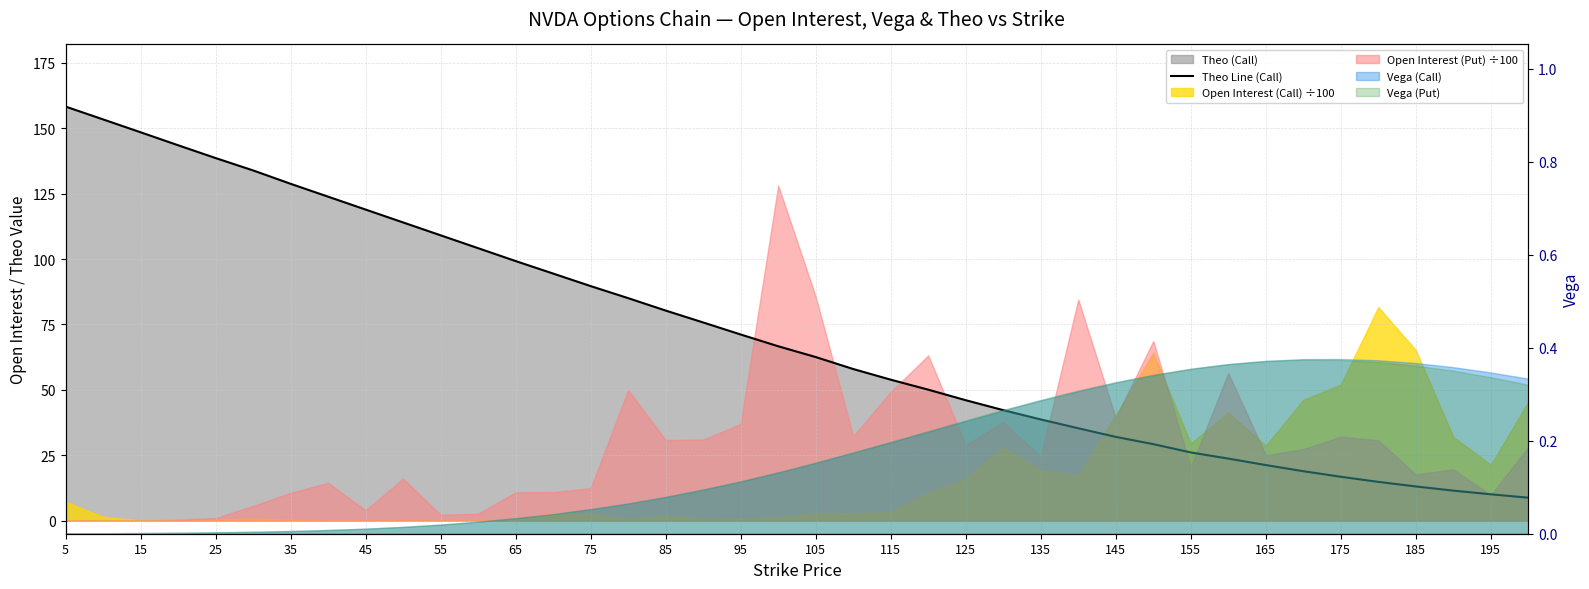

What is the difference between the maximum and minimum values?

149.6